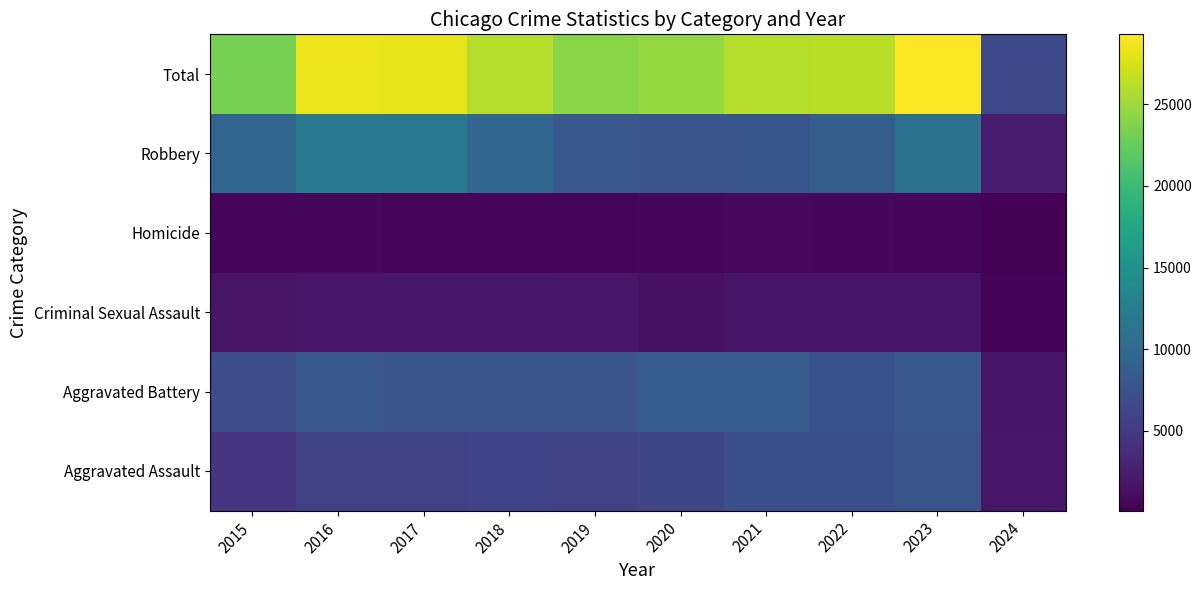

What is the spread (max minus min) of values at 2023?

28646